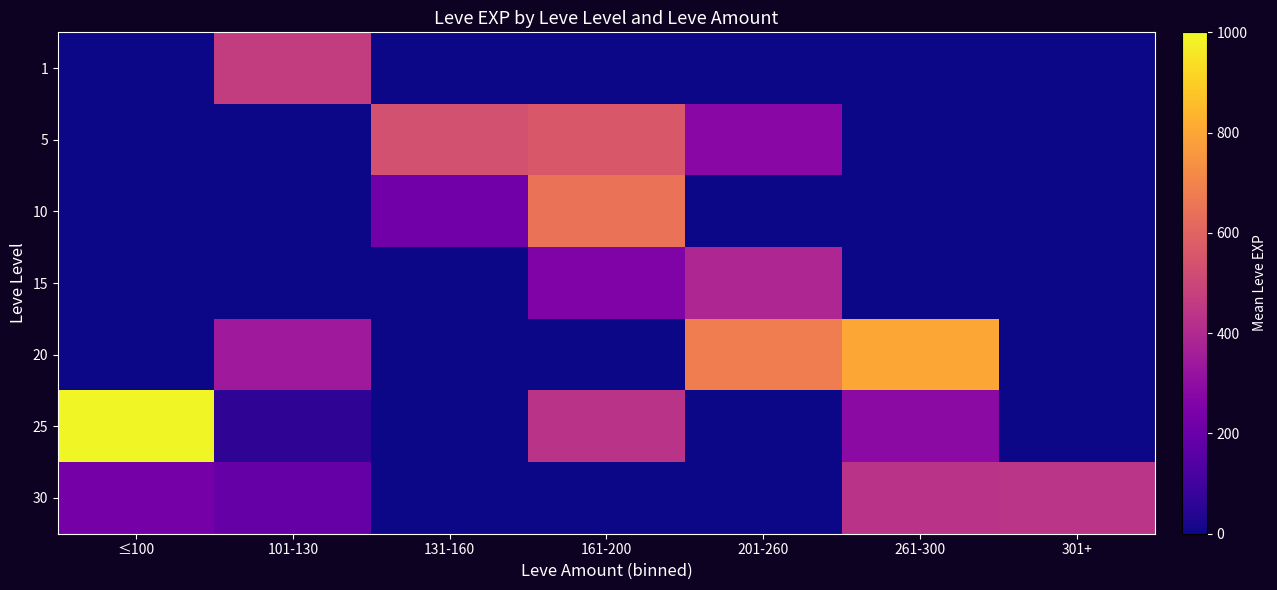

The 25 series shows 382.3 at 301+. True or false?

False